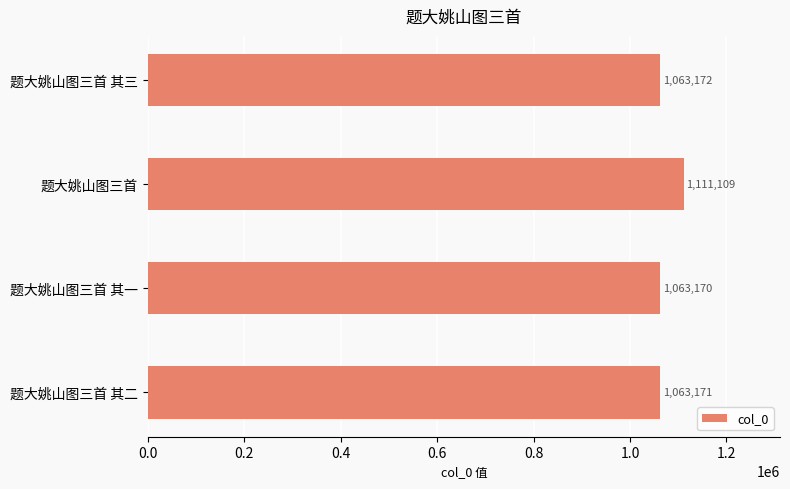

Rank the categories by value from highest to lowest.

题大姚山图三首, 题大姚山图三首 其三, 题大姚山图三首 其二, 题大姚山图三首 其一